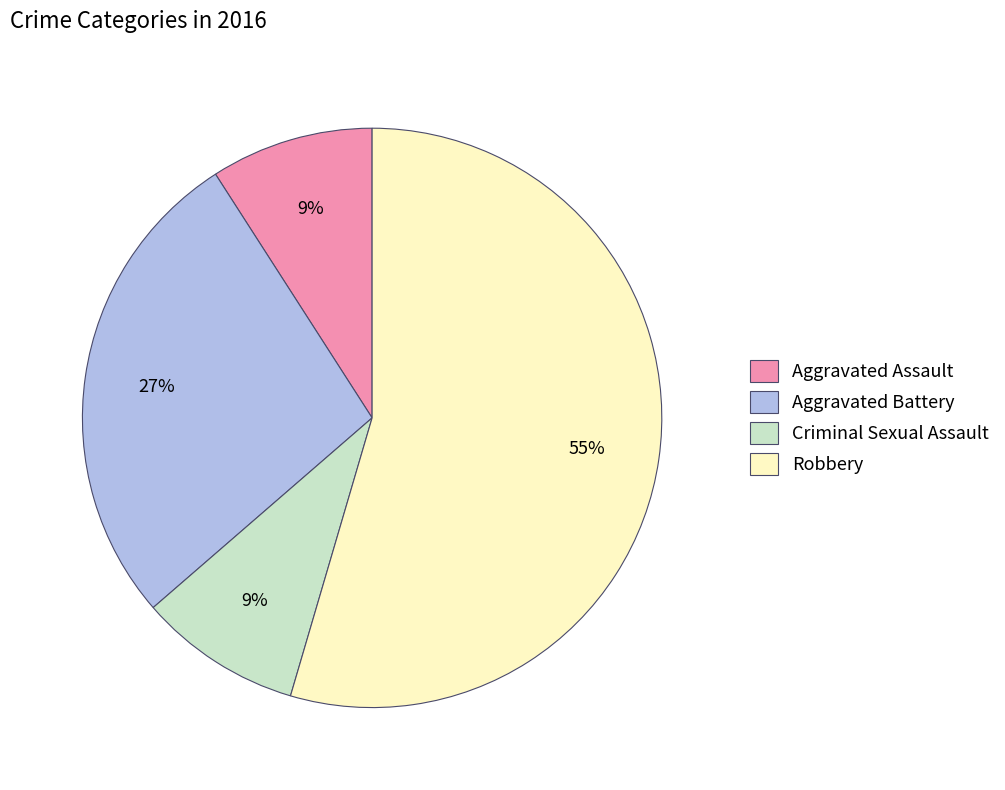

Is it true that Robbery is 55% of the pie?

True